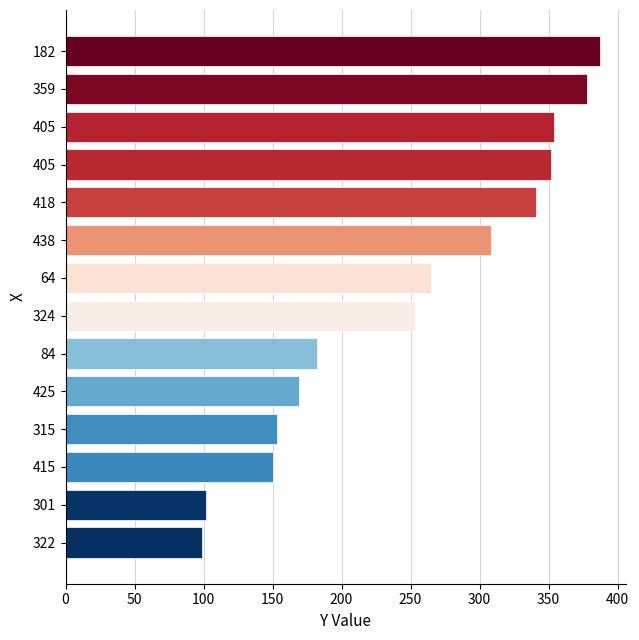

How many values are below 265?

7